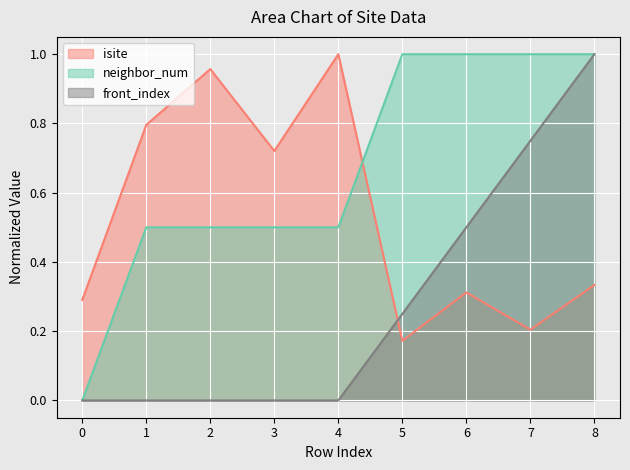

The value of isite at 2 is 0.6. True or false?

False